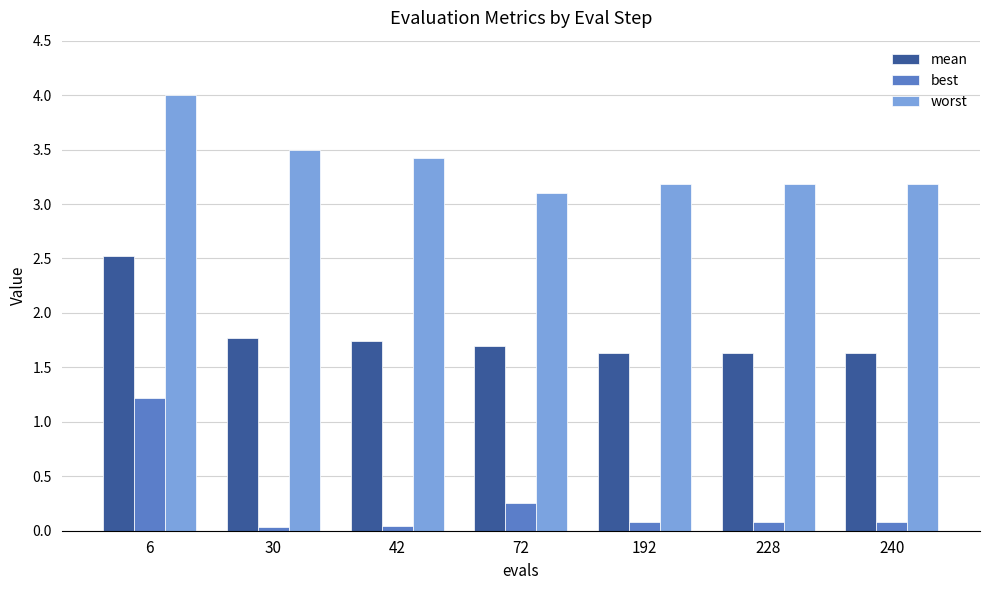

What is the sum of all best values?

1.8